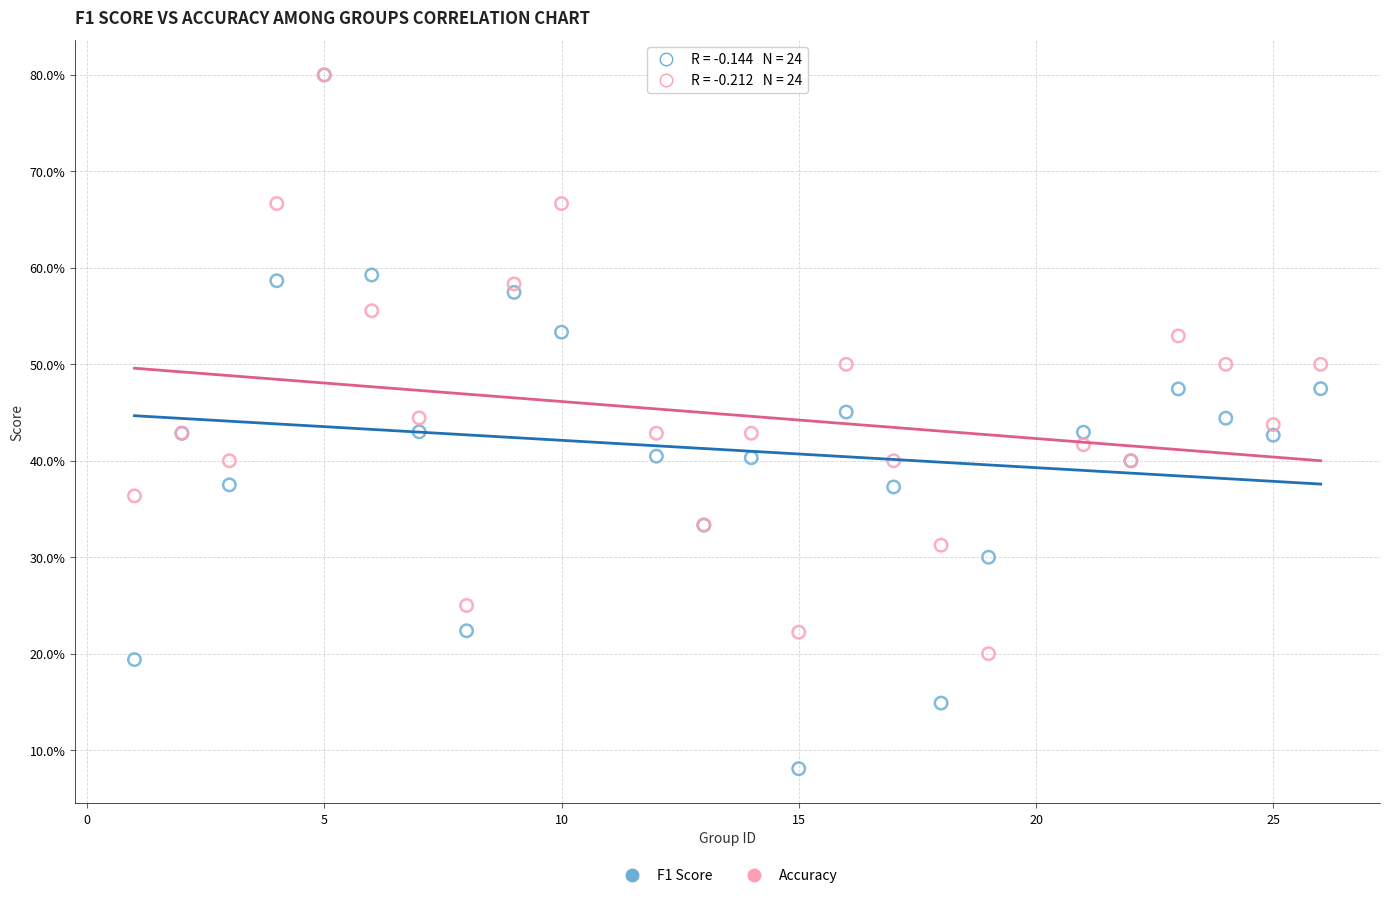

Which series reaches the minimum Y coordinate?

F1 Score